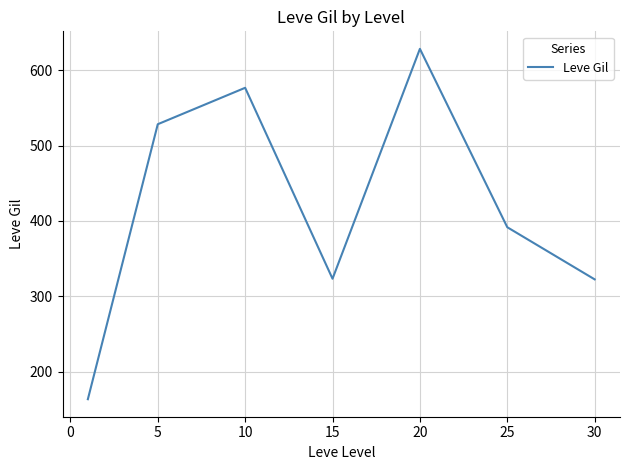

What is the difference between the second highest and minimum values?

413.2